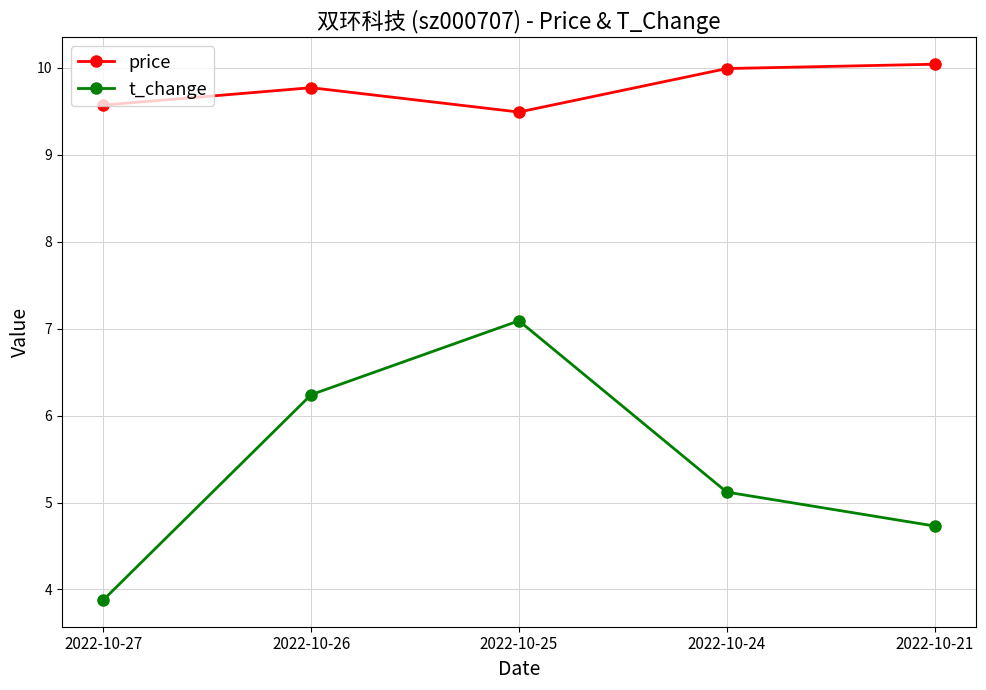

Rank the categories by t_change value from lowest to highest.

2022-10-27, 2022-10-21, 2022-10-24, 2022-10-26, 2022-10-25